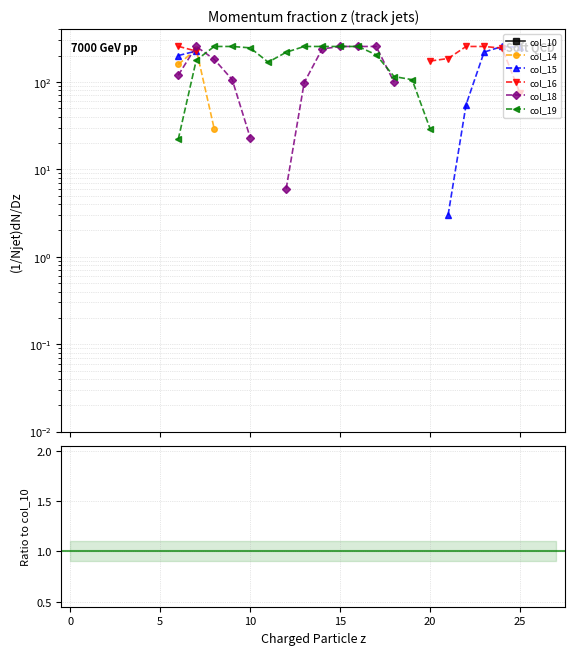

What are all the series names shown in the legend?

col_10, col_14, col_15, col_16, col_18, col_19